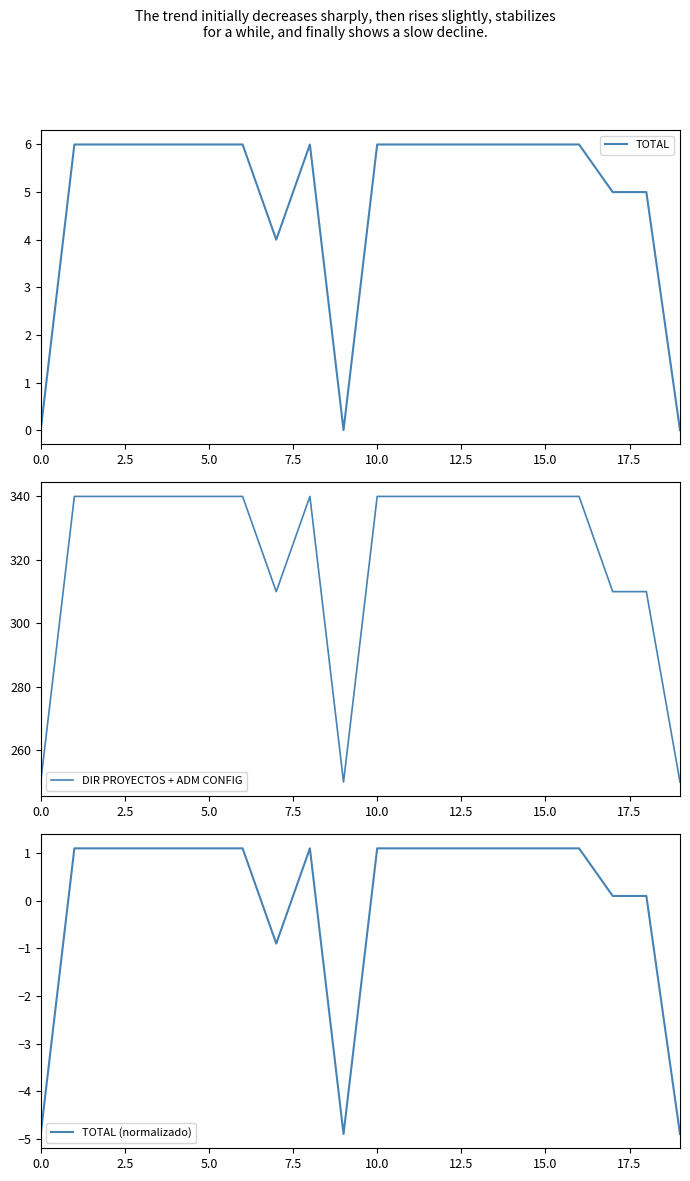

Reading left to right, what are all the values shown in this chart?

TOTAL: 0.0	6.0	6.0	6.0	6.0	6.0	6.0	4.0	6.0	0.0	6.0	6.0	6.0	6.0	6.0	6.0	6.0	5.0	5.0	0.0
DIR PROYECTOS + ADM CONFIG: 250.0	340.0	340.0	340.0	340.0	340.0	340.0	310.0	340.0	250.0	340.0	340.0	340.0	340.0	340.0	340.0	340.0	310.0	310.0	250.0
TOTAL (normalizado): -4.9	1.1	1.1	1.1	1.1	1.1	1.1	-0.9	1.1	-4.9	1.1	1.1	1.1	1.1	1.1	1.1	1.1	0.1	0.1	-4.9